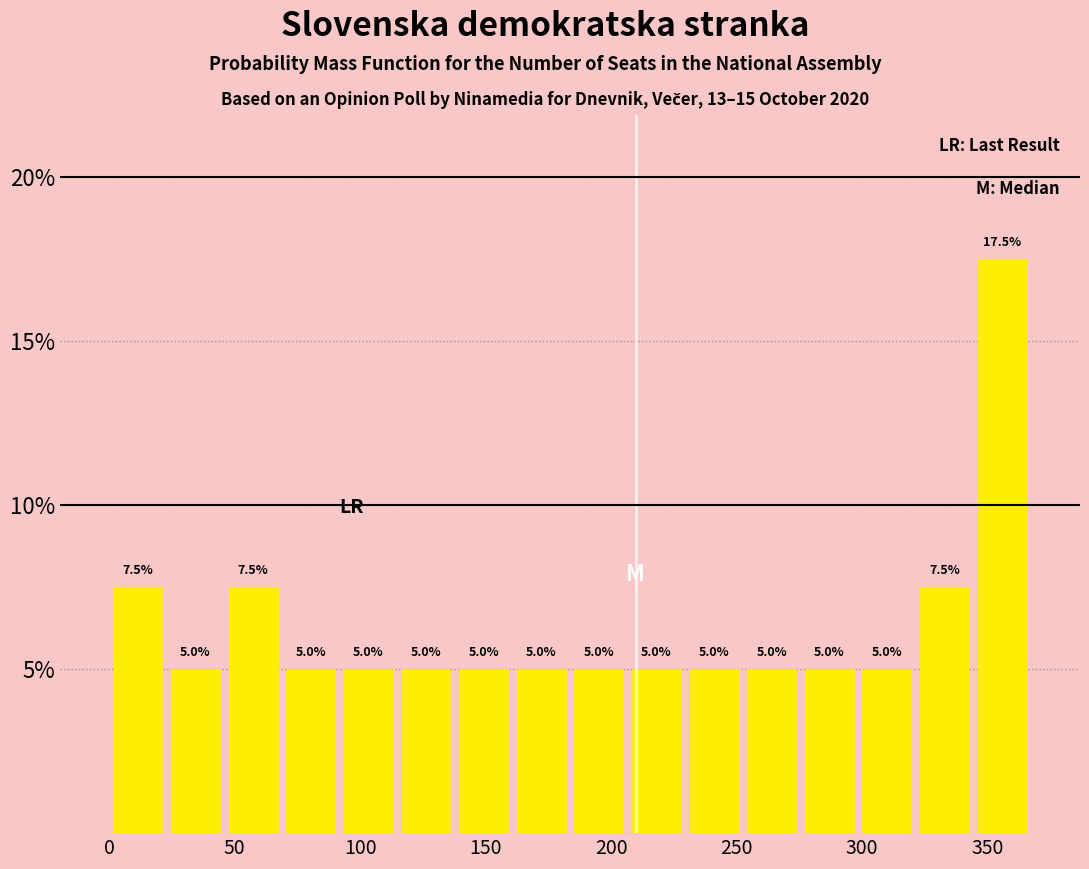

Reading left to right, list every bar in this chart as the range it spans on the x-axis followed by its height. The bar edges are not printed on the chart, so give them approximately, as read against the axis.

0 to 25: 7.5
25 to 45: 5.0
45 to 70: 7.5
70 to 90: 5.0
90 to 115: 5.0
115 to 140: 5.0
140 to 160: 5.0
160 to 185: 5.0
185 to 205: 5.0
205 to 230: 5.0
230 to 255: 5.0
255 to 275: 5.0
275 to 300: 5.0
300 to 320: 5.0
320 to 345: 7.5
345 to 365: 17.5